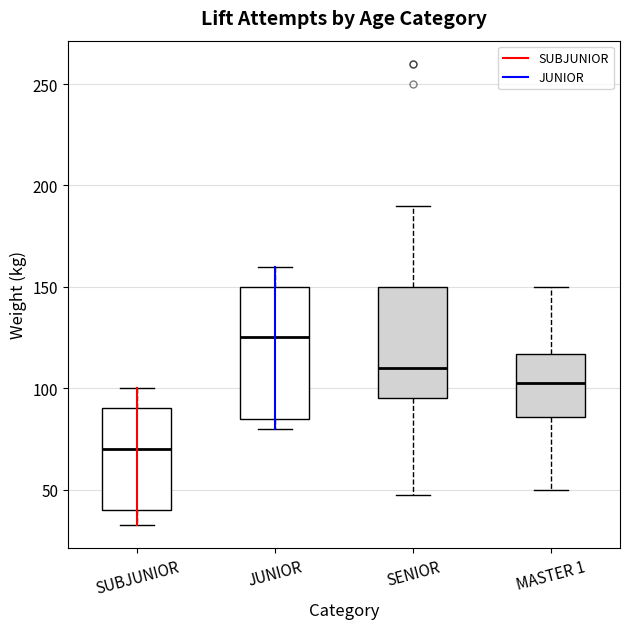

Where does the upper whisker of the box for JUNIOR end on the y-axis? The values are not printed on the chart, so give them approximately, as read against the axis.

160